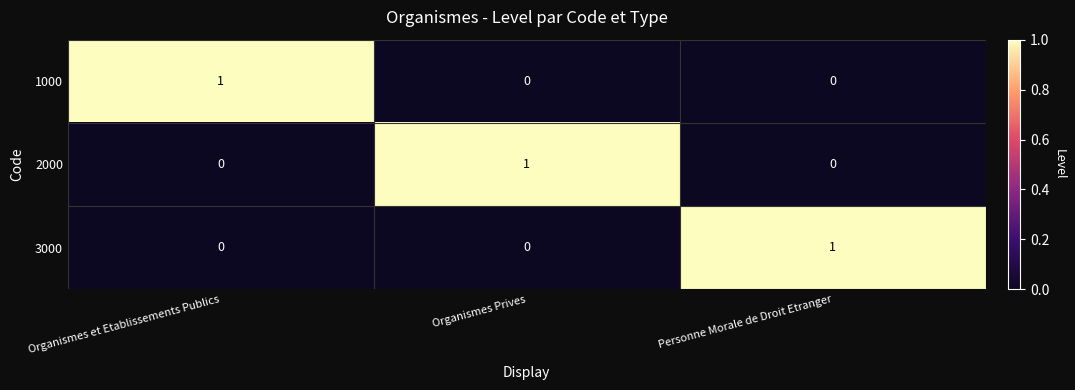

Count the 1000 values in the range 0 to 1.

3